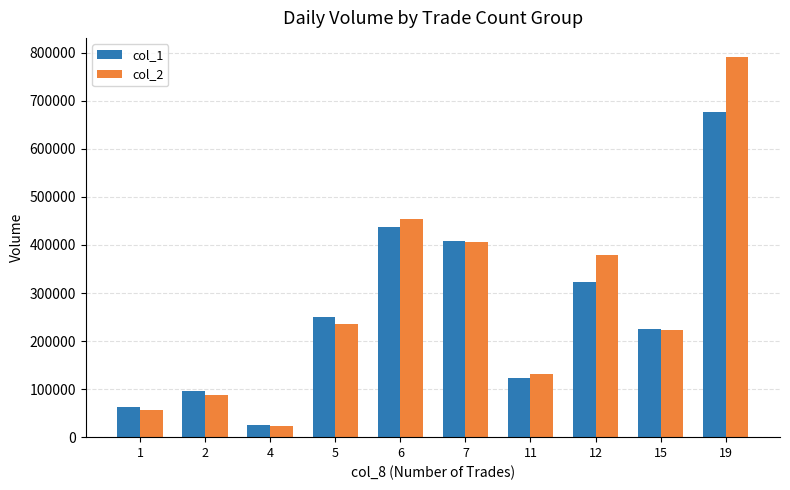

What are all the series names shown in the legend?

col_1, col_2